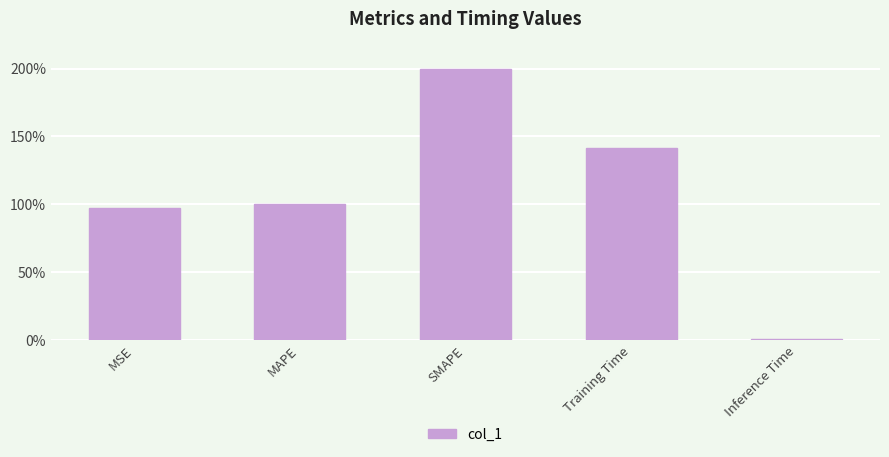

What is the label of the 2nd bar from the left?

MAPE